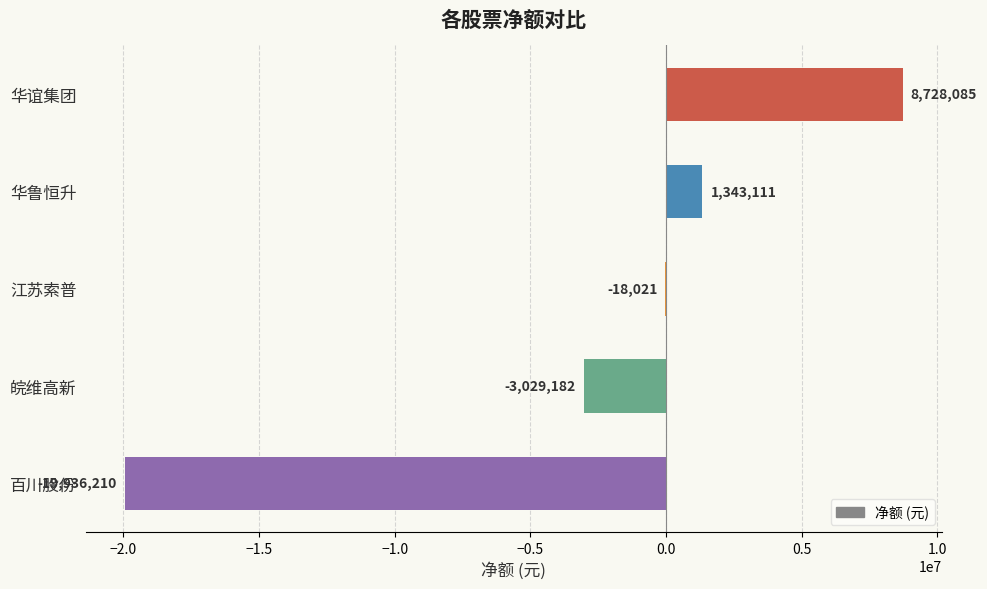

The chart shows a value of -32952542 at 百川股份. True or false?

False